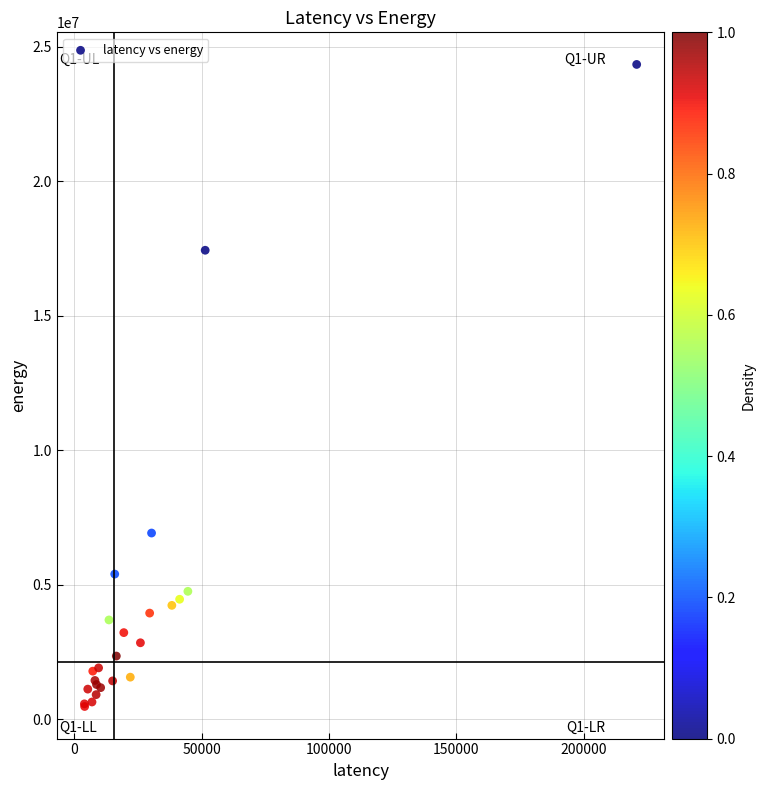

What Y value in the scatter plot is closest to 12409133?

17435564.2